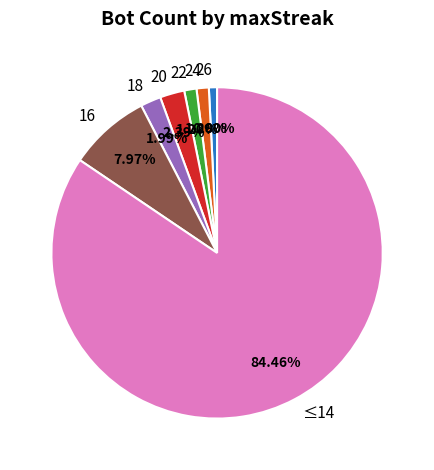

What percentage is the 22 slice, to the nearest percent?

1%